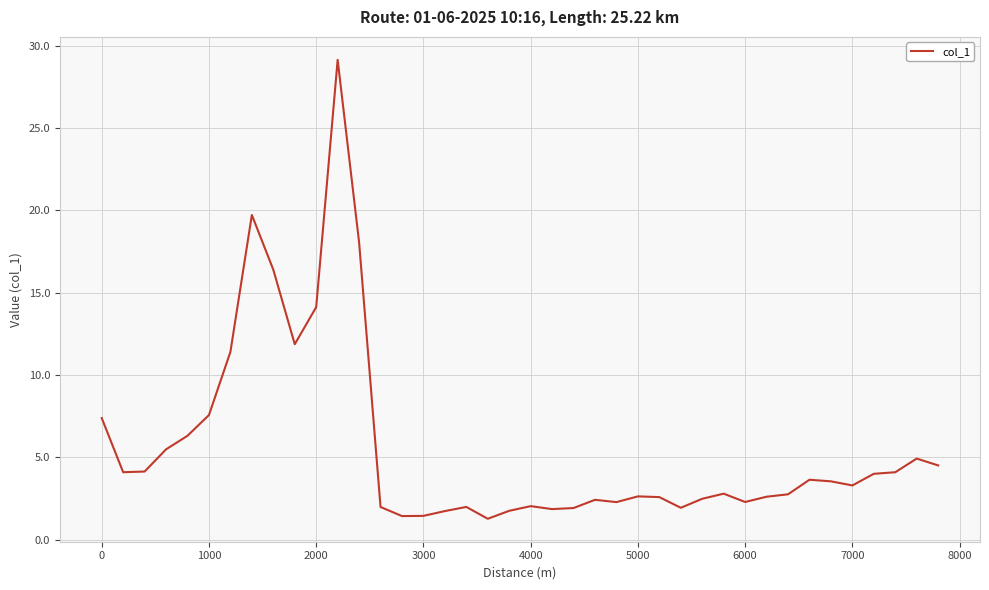

How many values exceed 3?

20